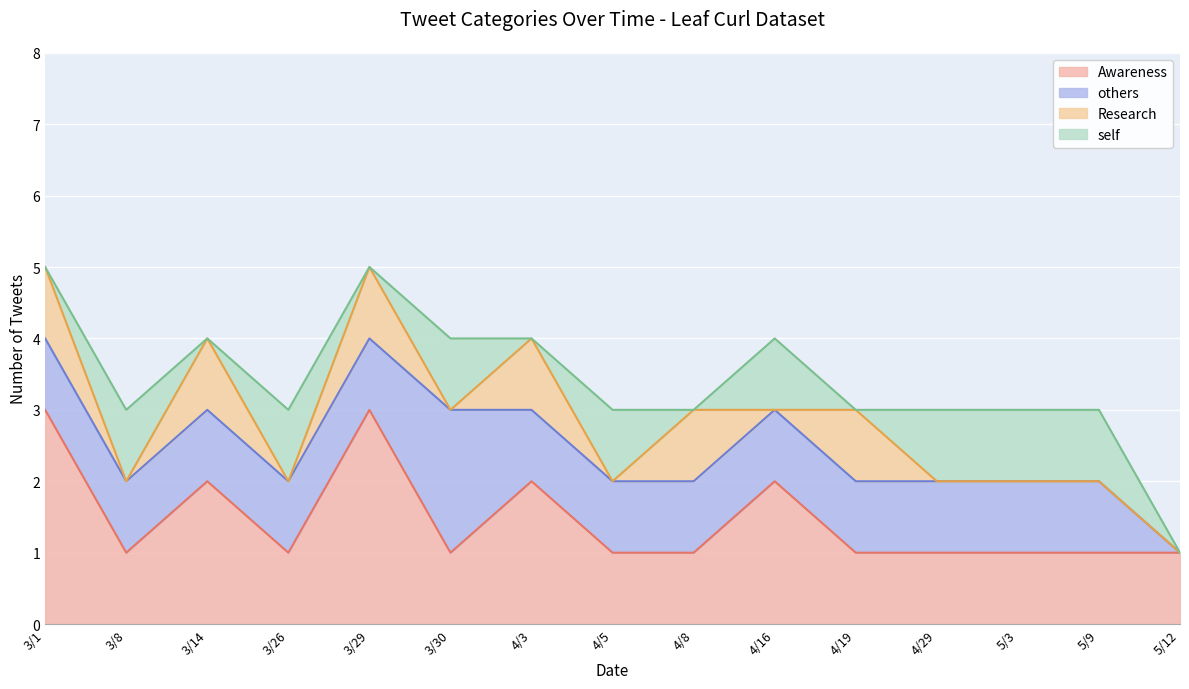

Does the chart display data point markers on the line(s)?

No